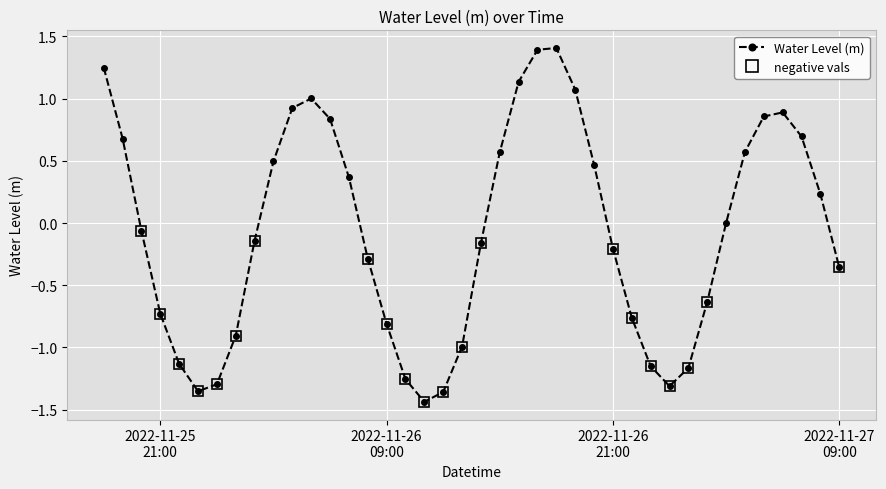

What is the maximum value shown in the chart?

1.4